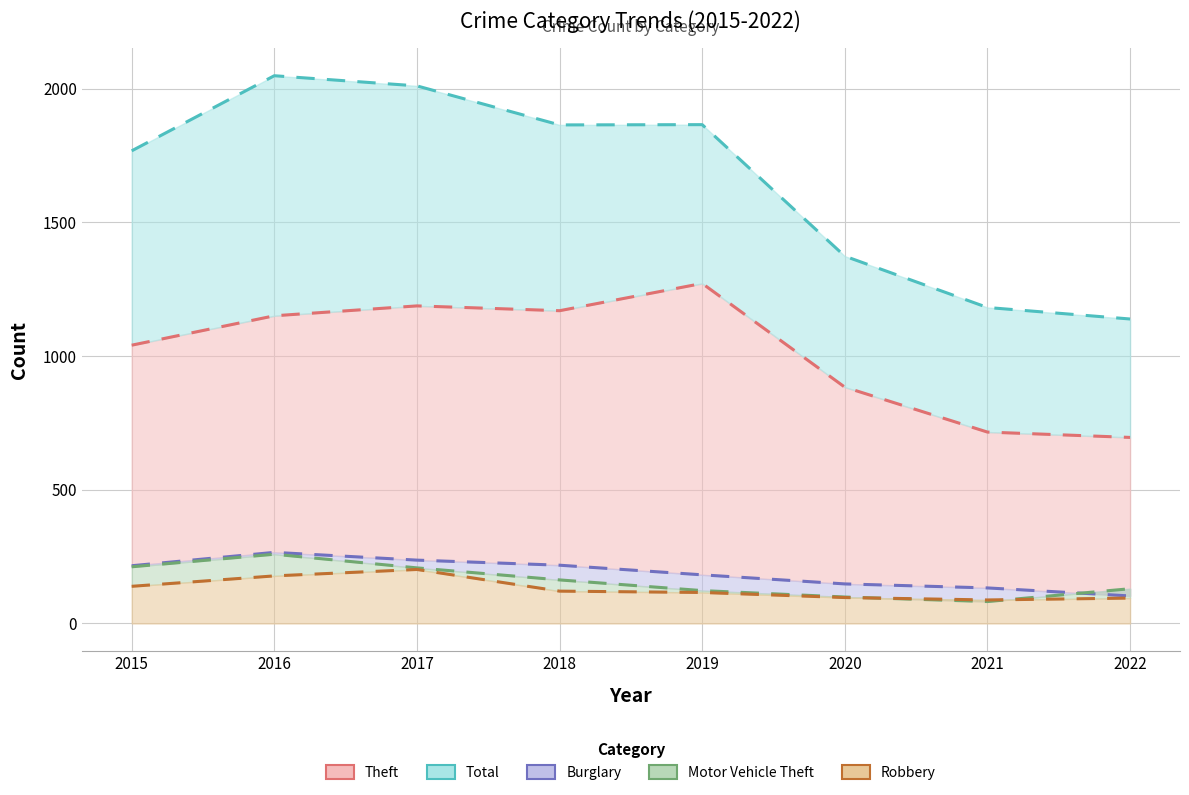

Rank the series by their maximum value, from lowest to highest.

Robbery, Motor Vehicle Theft, Burglary, Theft, Total